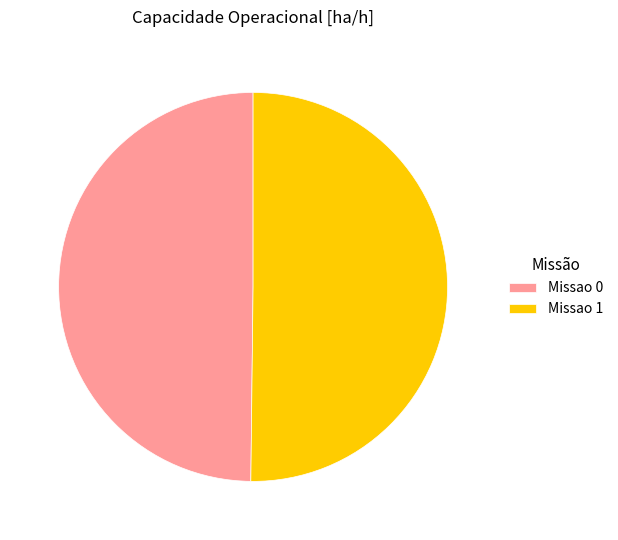

True or false: Missao 0 accounts for 39% of the total.

False